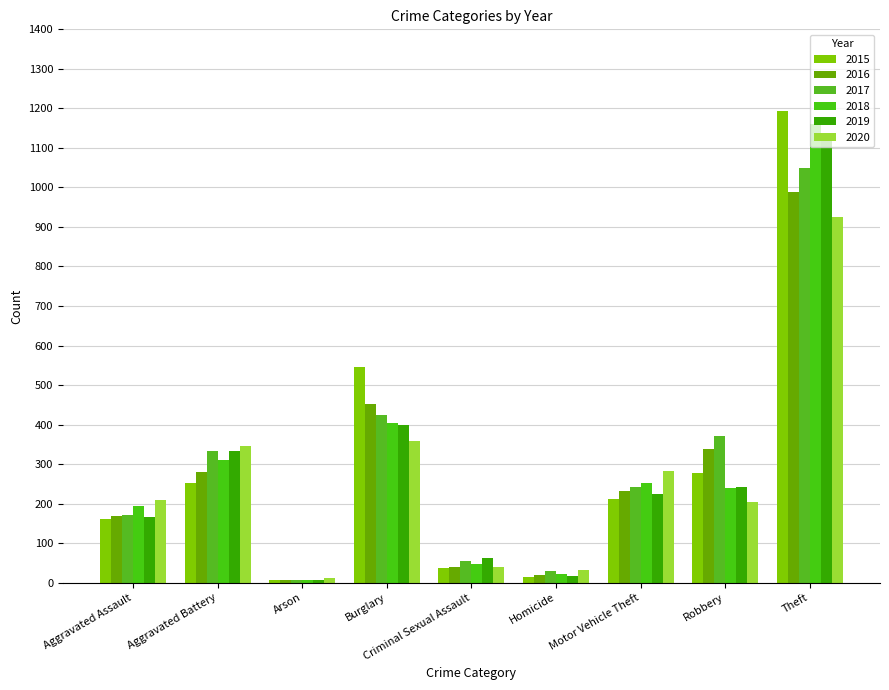

What position from the left is Burglary?

4